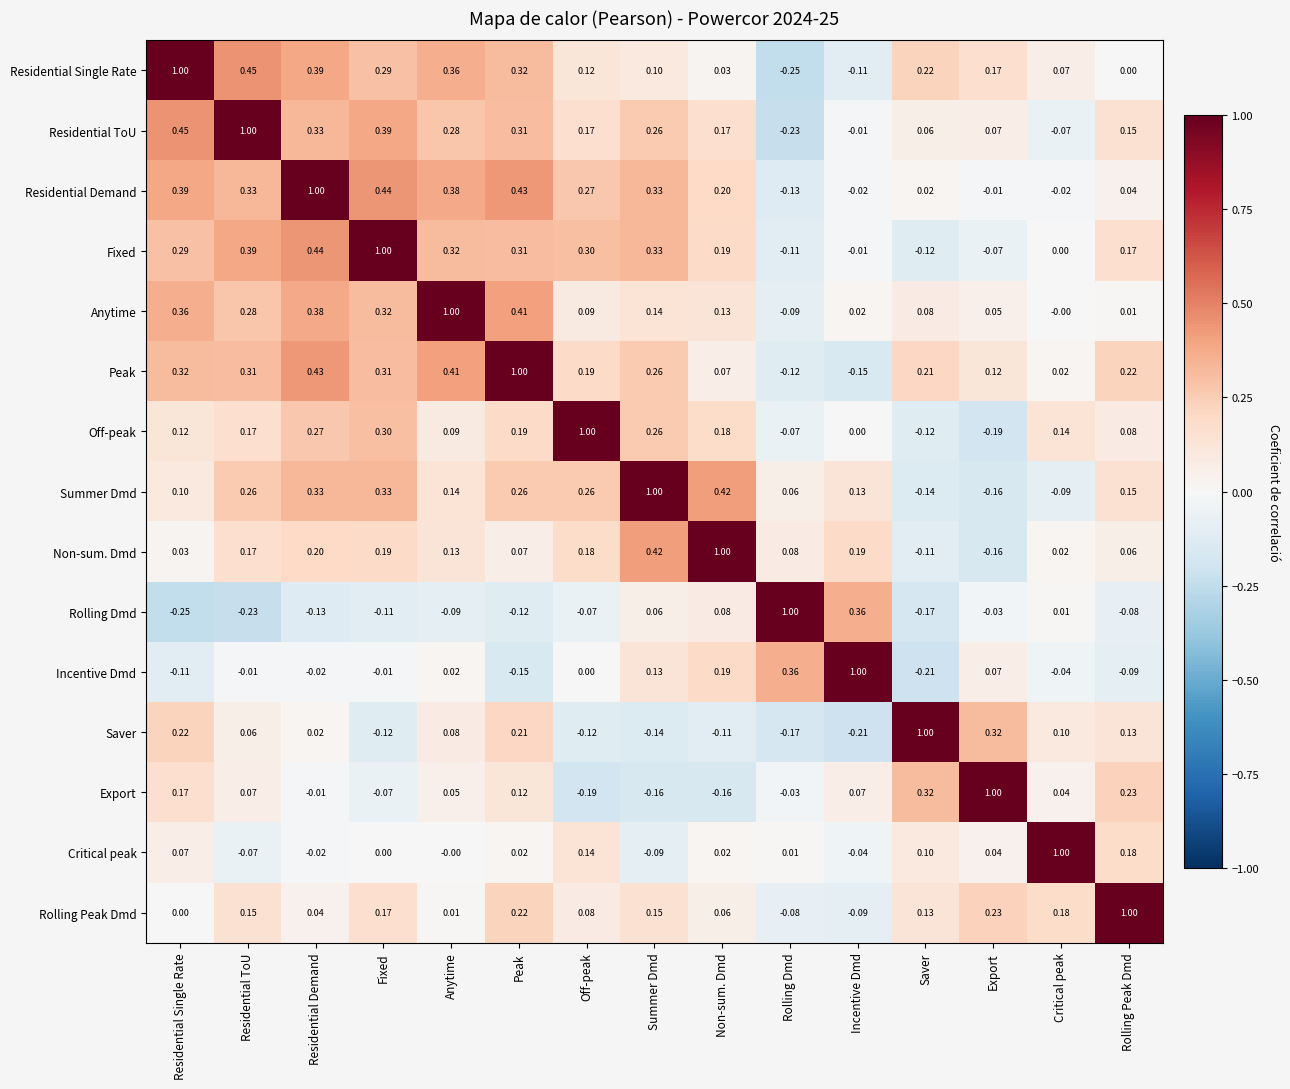

Where does the Critical peak series first go above 0?

Residential Single Rate